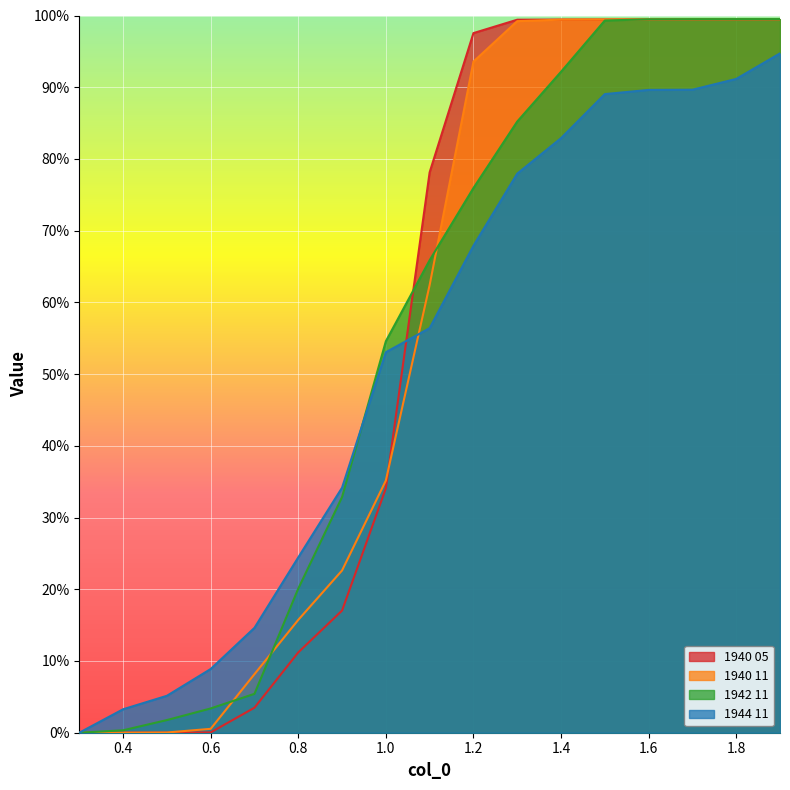

How many lines are shown in the chart?

4